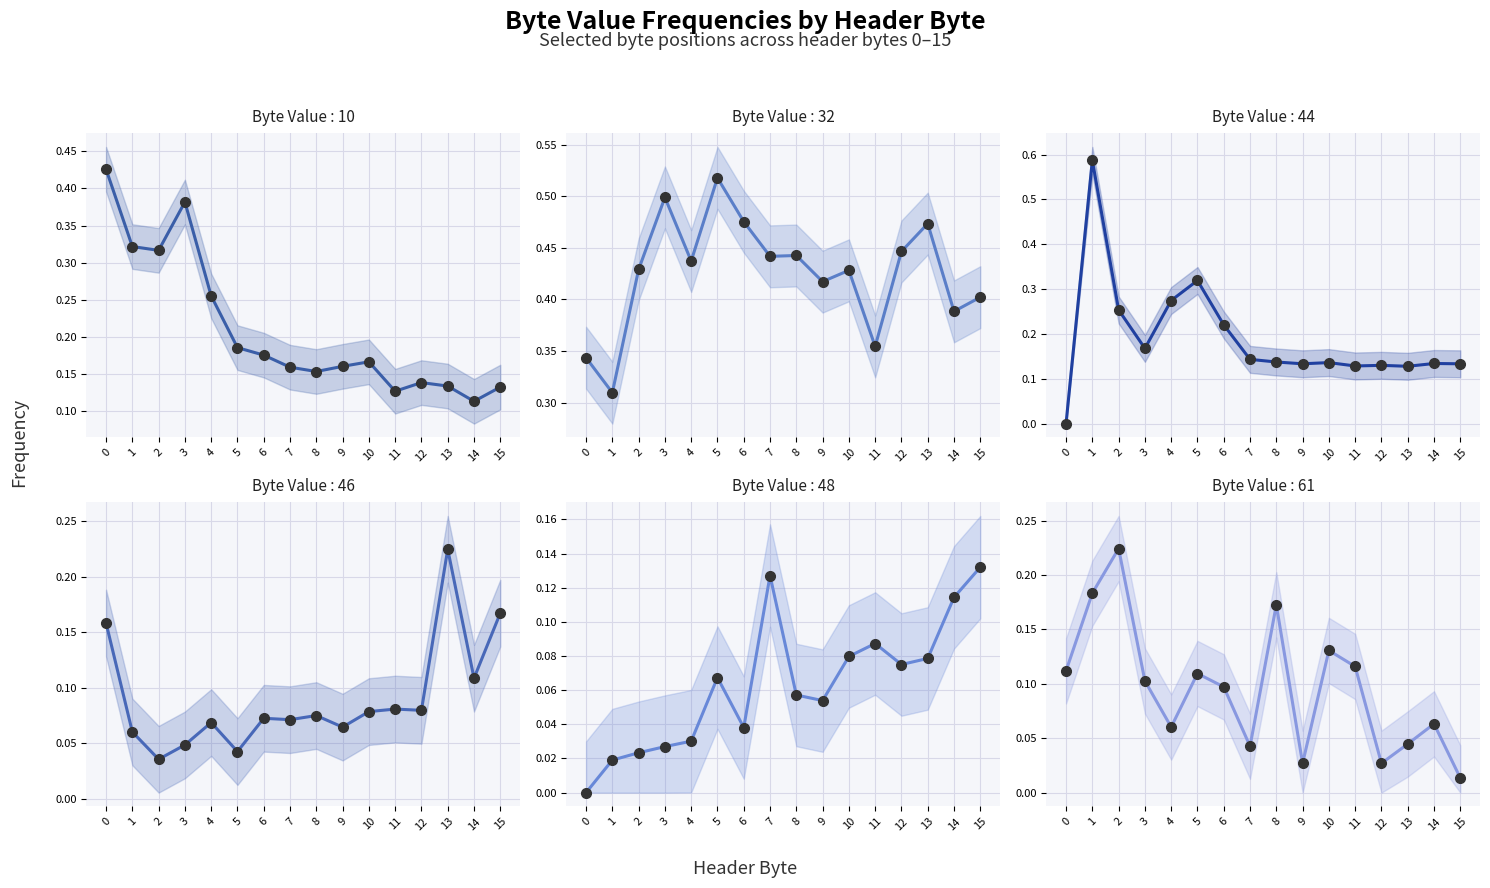

Which series has the largest range (max minus min)?

Byte Value : 44